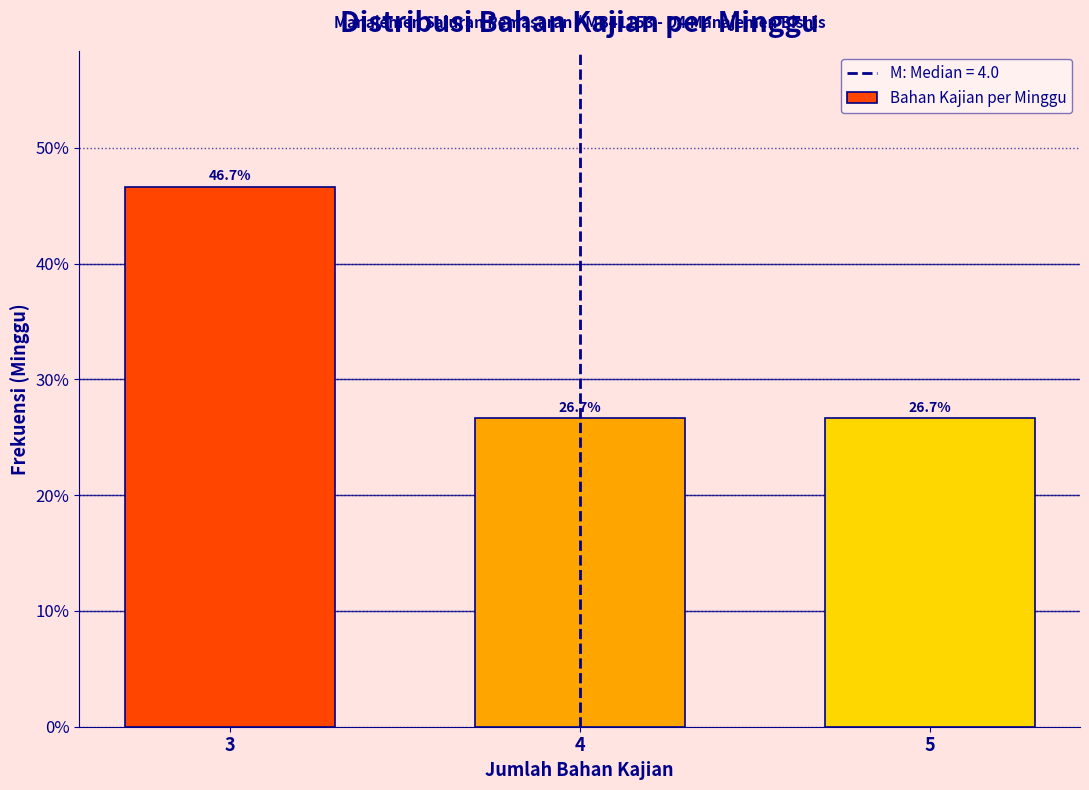

Reading left to right, transcribe all the data shown in this chart.

3=46.7	4=26.7	5=26.7